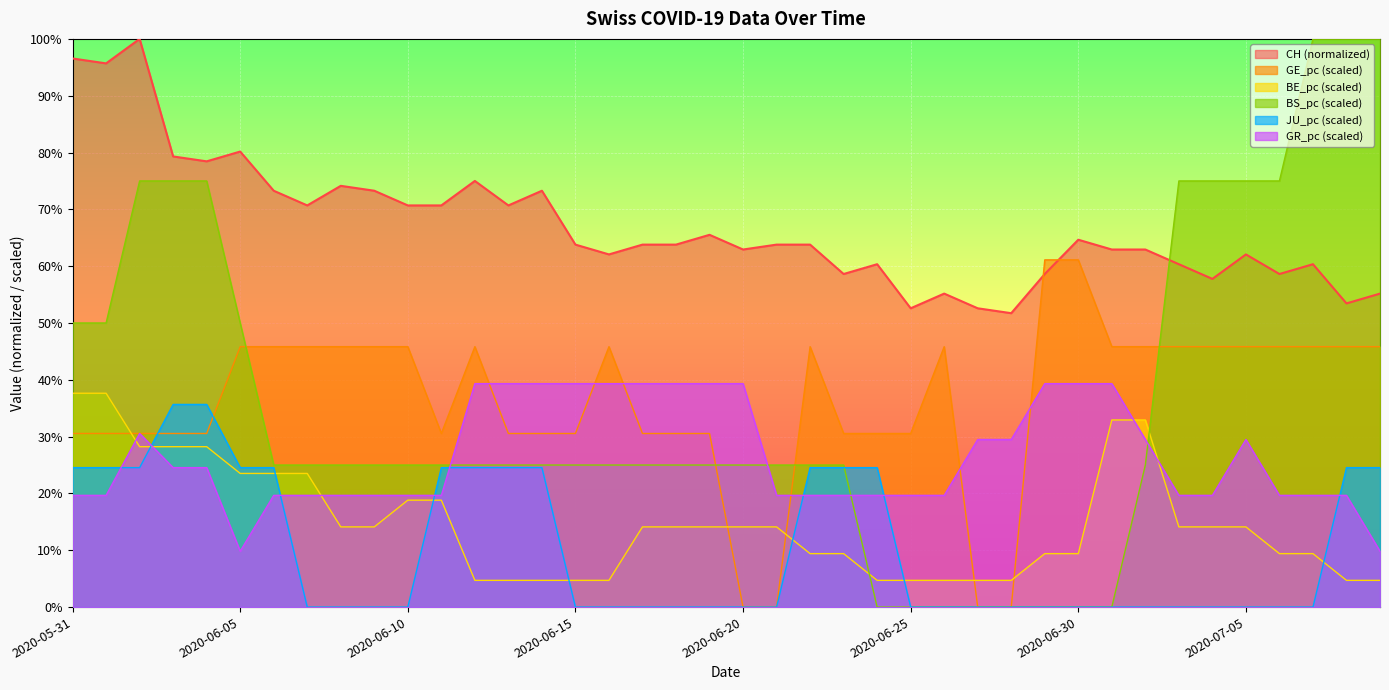

What are all the series names shown in the legend?

CH (normalized), GE_pc (scaled), BE_pc (scaled), BS_pc (scaled), JU_pc (scaled), GR_pc (scaled)